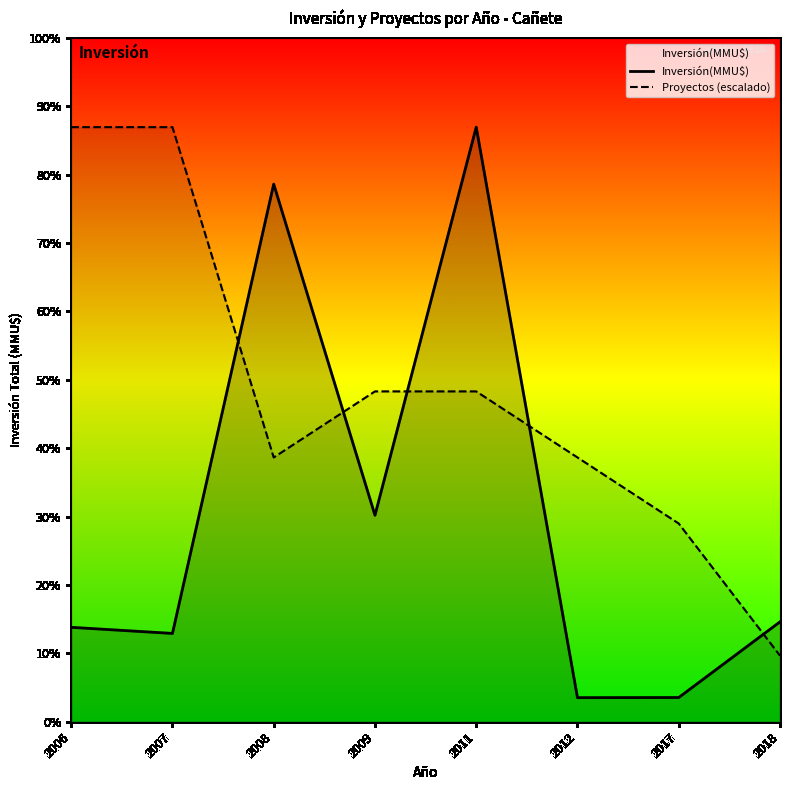

How many data points does each series have?

8